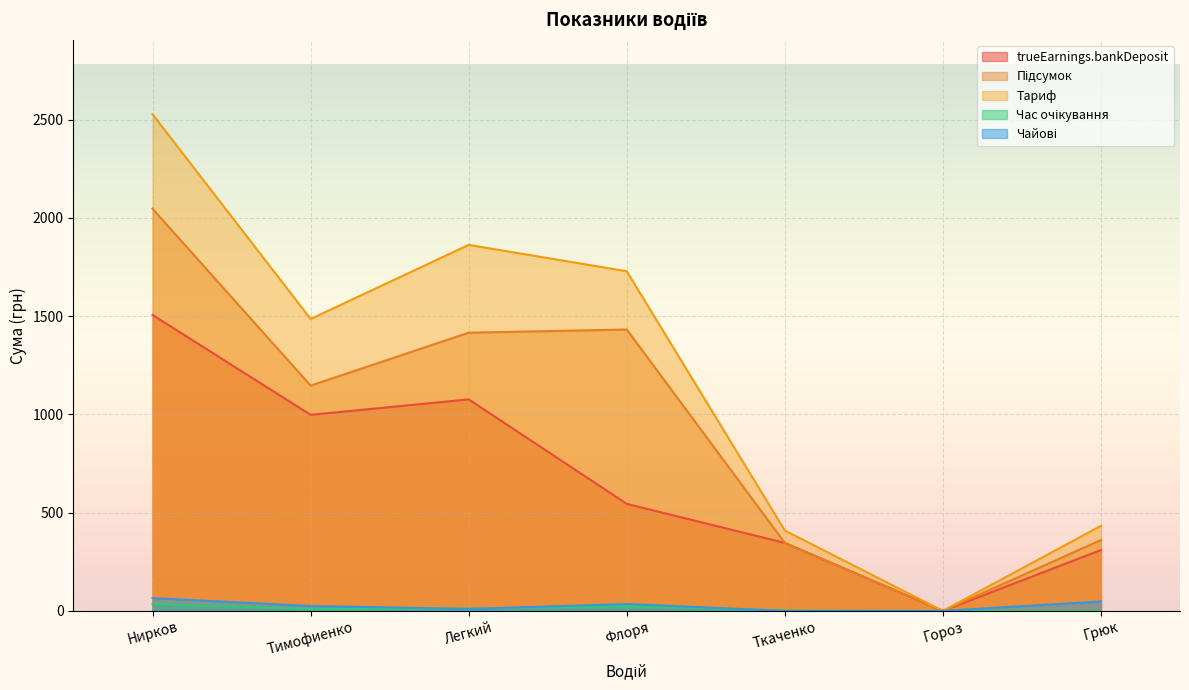

What is the sum of the Підсумок values at Легкий and Грюк?

1776.2